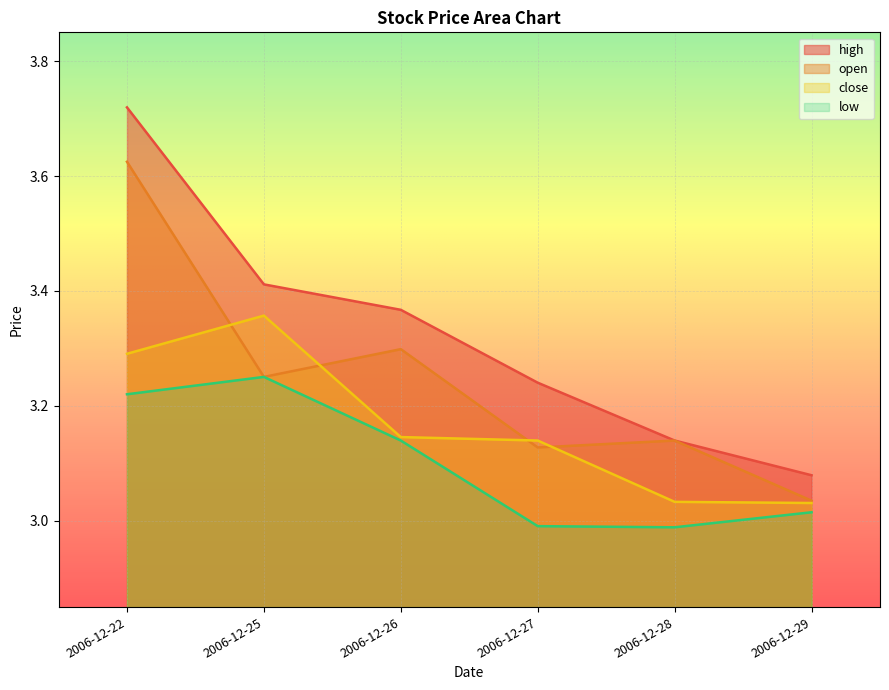

Which label corresponds to the largest value in the chart?

2006-12-22